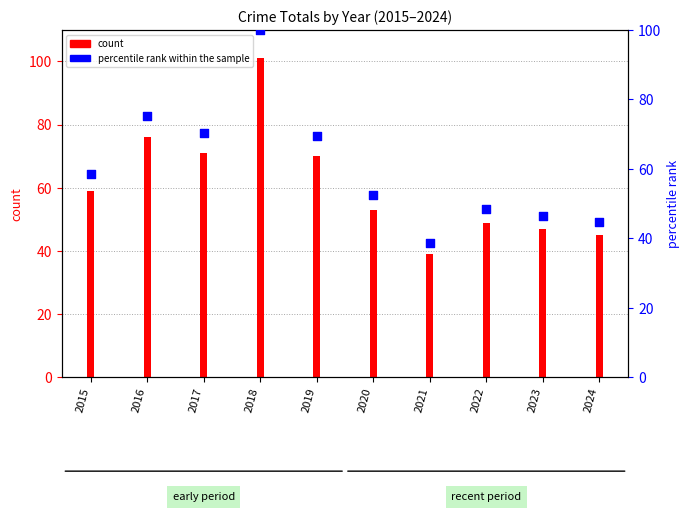

Which has a higher value, 2024 or 2020?

2020